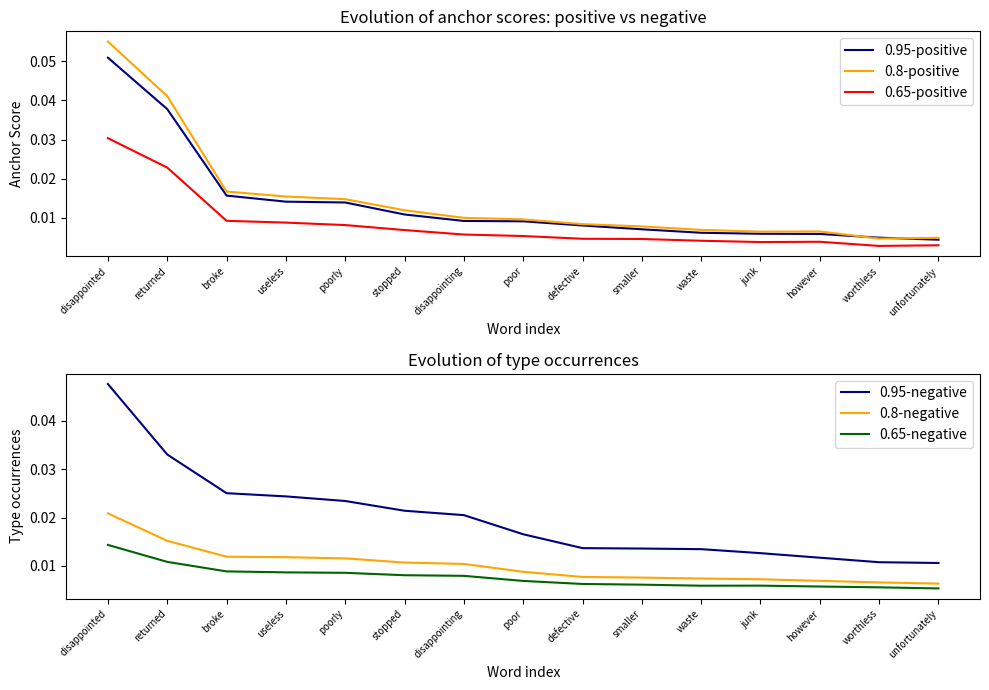

What are all the series names shown in the legend?

0.95-positive, 0.8-positive, 0.65-positive, 0.95-negative, 0.8-negative, 0.65-negative